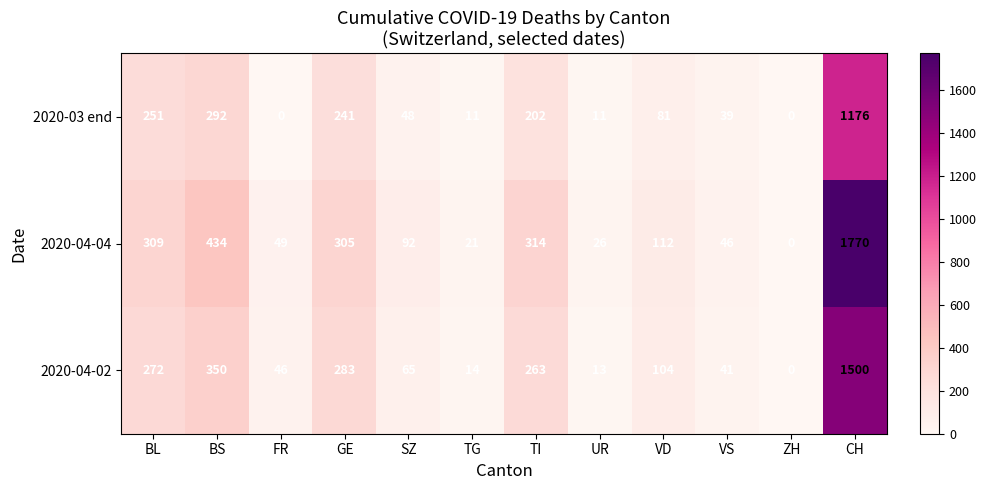

Rank the series by their maximum value, from highest to lowest.

2020-04-04, 2020-04-02, 2020-03 end